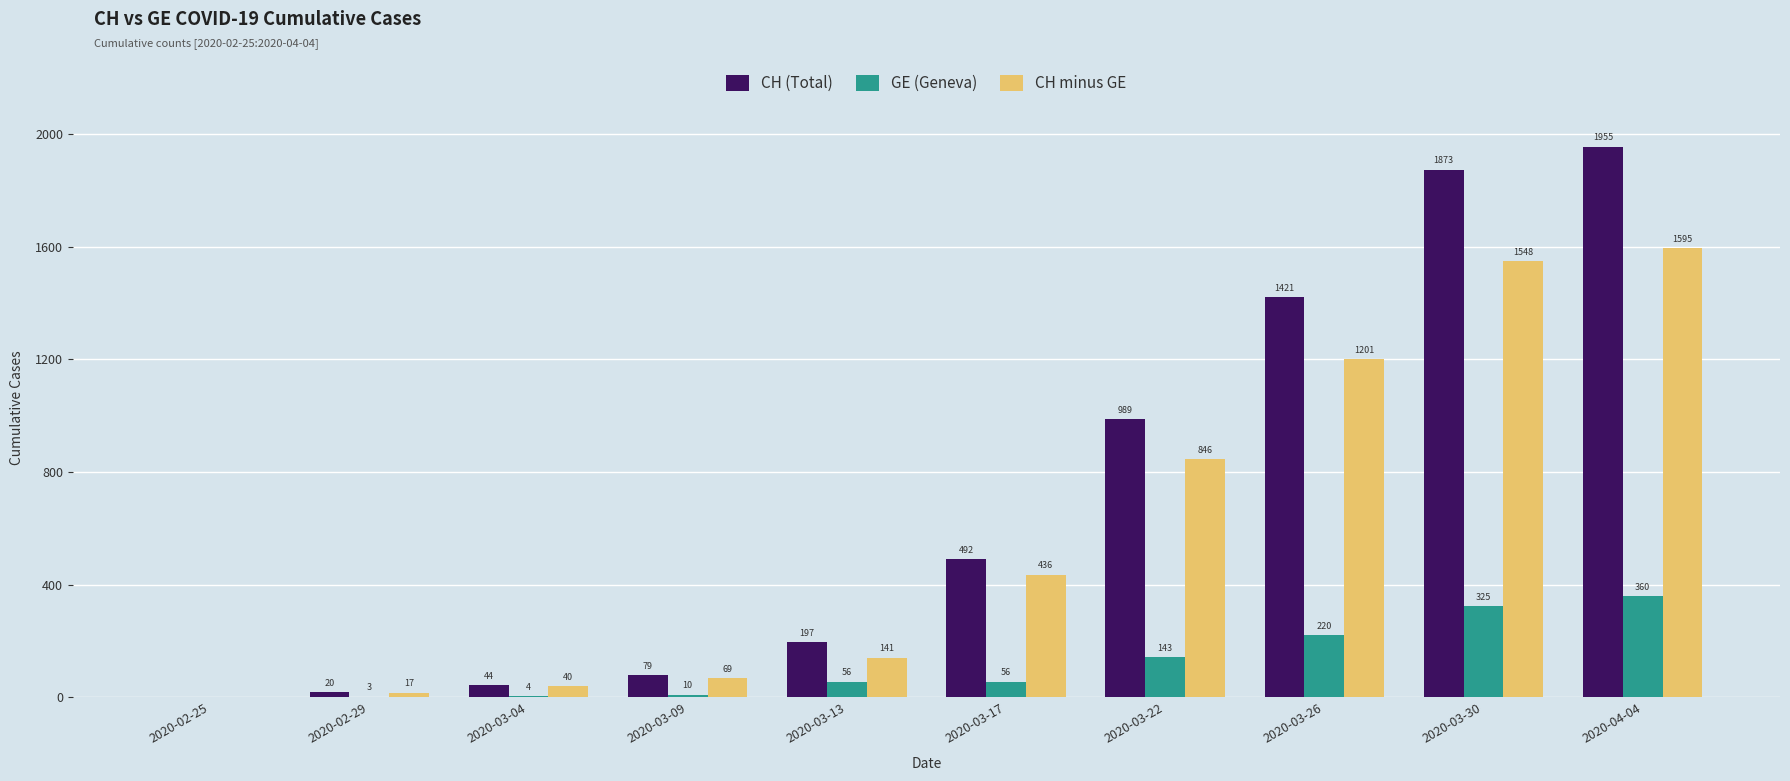

What is the total value across all series at 2020-03-17?

984